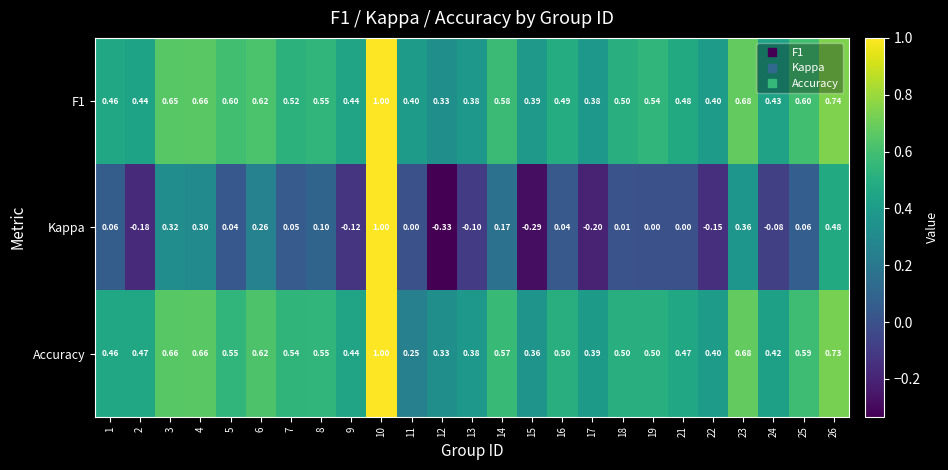

What is the spread (max minus min) of values at 3?

0.3